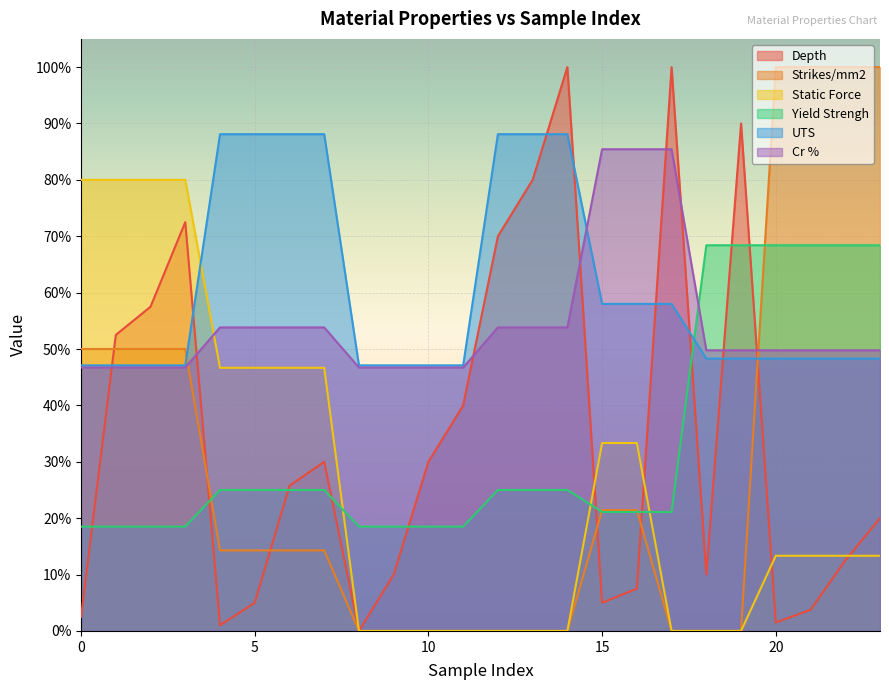

Reading left to right, extract all data points from this chart.

Depth: 0.0	0.5	0.6	0.7	0.0	0.1	0.3	0.3	0.0	0.1	0.3	0.4	0.7	0.8	1.0	0.1	0.1	1.0	0.1	0.9	0.0	0.0	0.1	0.2
Strikes/mm2: 0.5	0.5	0.5	0.5	0.1	0.1	0.1	0.1	0.0	0.0	0.0	0.0	0.0	0.0	0.0	0.2	0.2	0.0	0.0	0.0	1.0	1.0	1.0	1.0
Static Force: 0.8	0.8	0.8	0.8	0.5	0.5	0.5	0.5	0.0	0.0	0.0	0.0	0.0	0.0	0.0	0.3	0.3	0.0	0.0	0.0	0.1	0.1	0.1	0.1
Yield Strengh: 0.2	0.2	0.2	0.2	0.2	0.2	0.2	0.2	0.2	0.2	0.2	0.2	0.2	0.2	0.2	0.2	0.2	0.2	0.7	0.7	0.7	0.7	0.7	0.7
UTS: 0.5	0.5	0.5	0.5	0.9	0.9	0.9	0.9	0.5	0.5	0.5	0.5	0.9	0.9	0.9	0.6	0.6	0.6	0.5	0.5	0.5	0.5	0.5	0.5
Cr %: 0.5	0.5	0.5	0.5	0.5	0.5	0.5	0.5	0.5	0.5	0.5	0.5	0.5	0.5	0.5	0.9	0.9	0.9	0.5	0.5	0.5	0.5	0.5	0.5